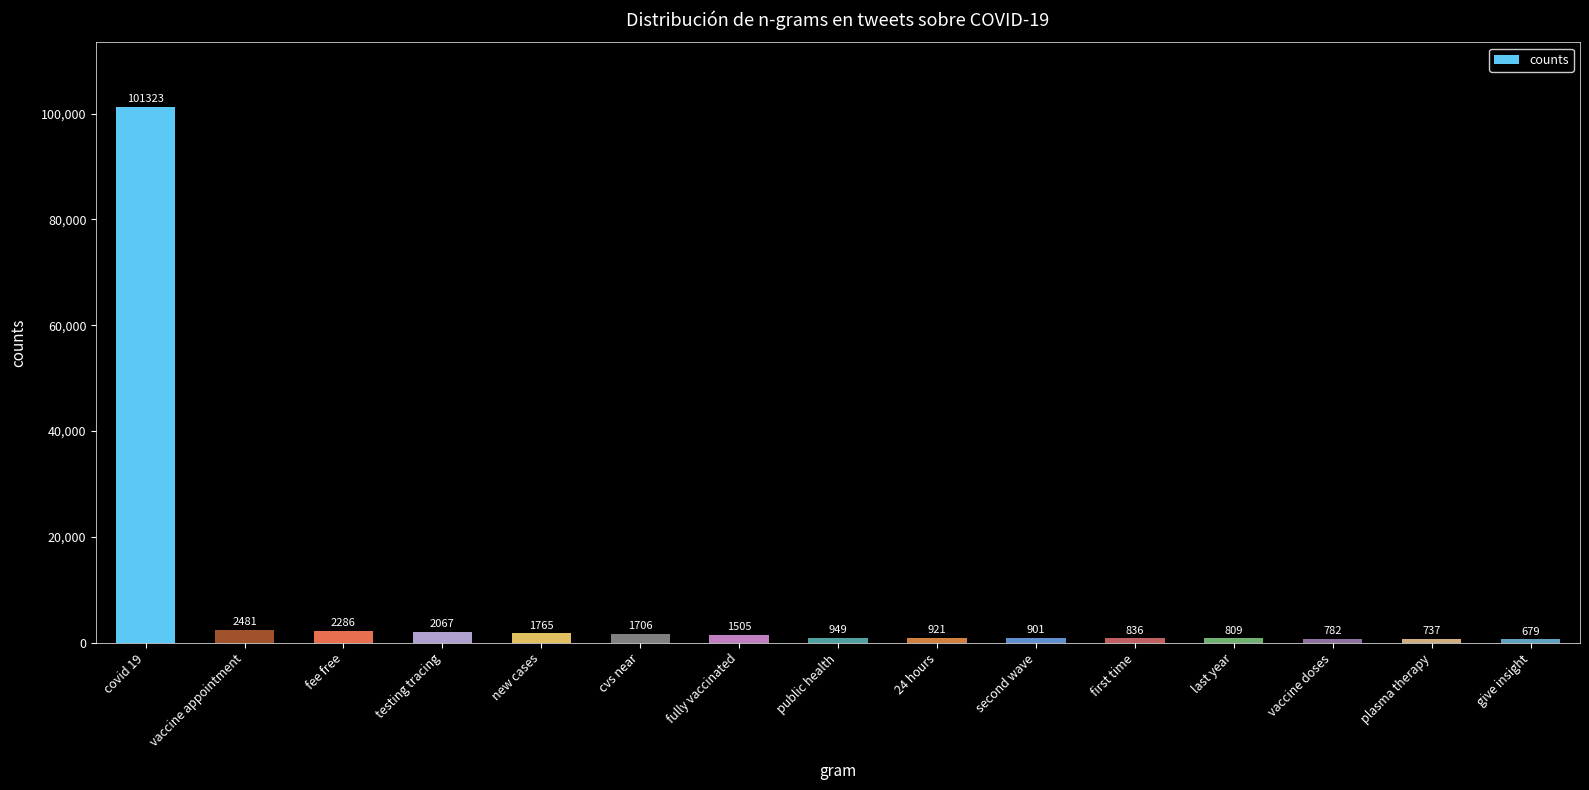

List the labels in order of value, smallest first.

give insight, plasma therapy, vaccine doses, last year, first time, second wave, 24 hours, public health, fully vaccinated, cvs near, new cases, testing tracing, fee free, vaccine appointment, covid 19